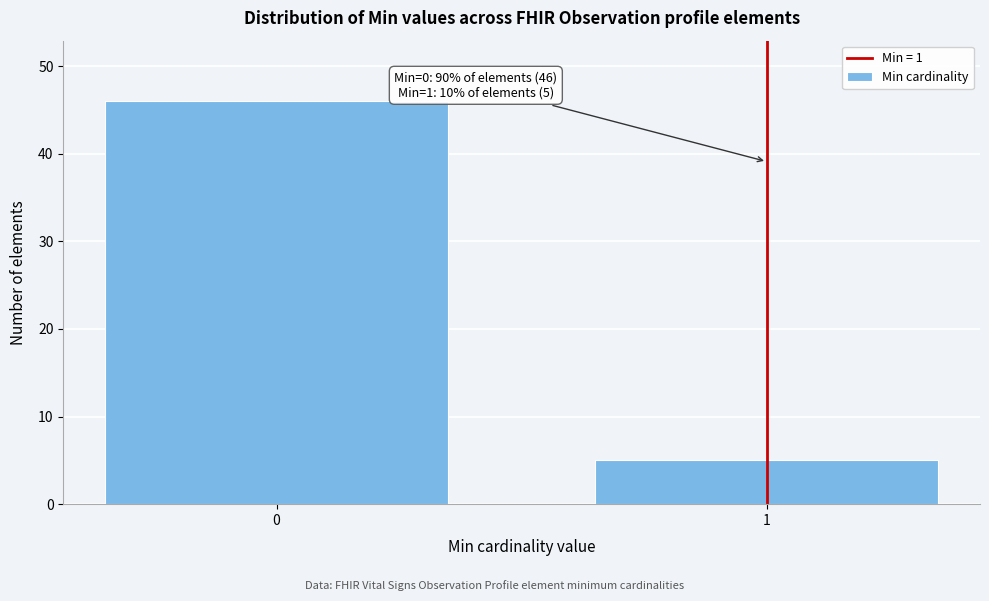

Reading right to left, what are all the values shown in this chart?

5	46